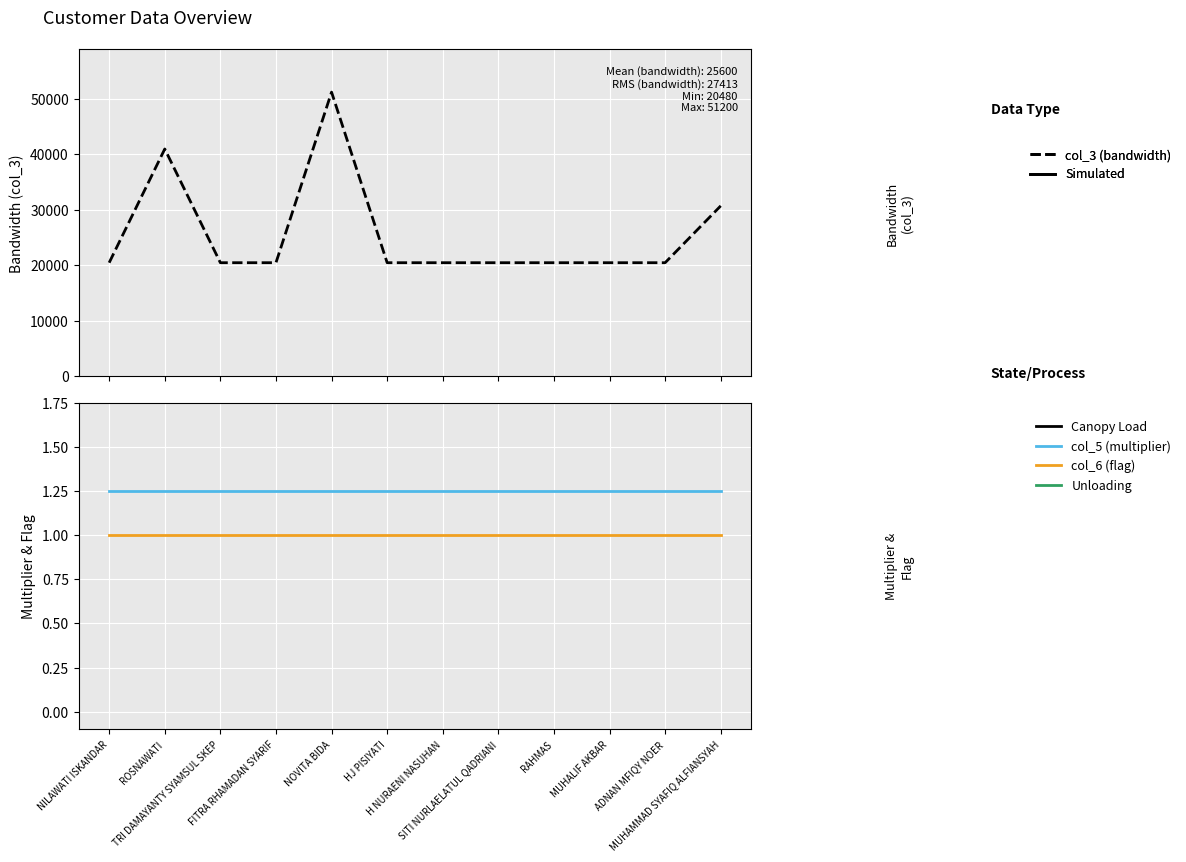

Which category has the highest value in the col_5 (multiplier) series?

NILAWATI ISKANDAR